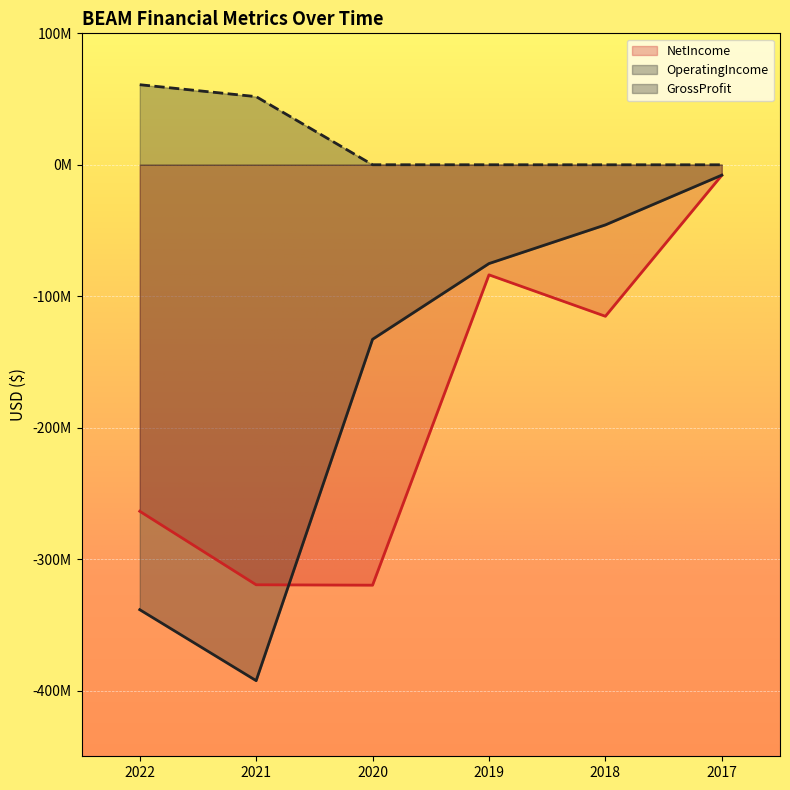

What is the value of the OperatingIncome point at the 2nd from the left?

-392465000